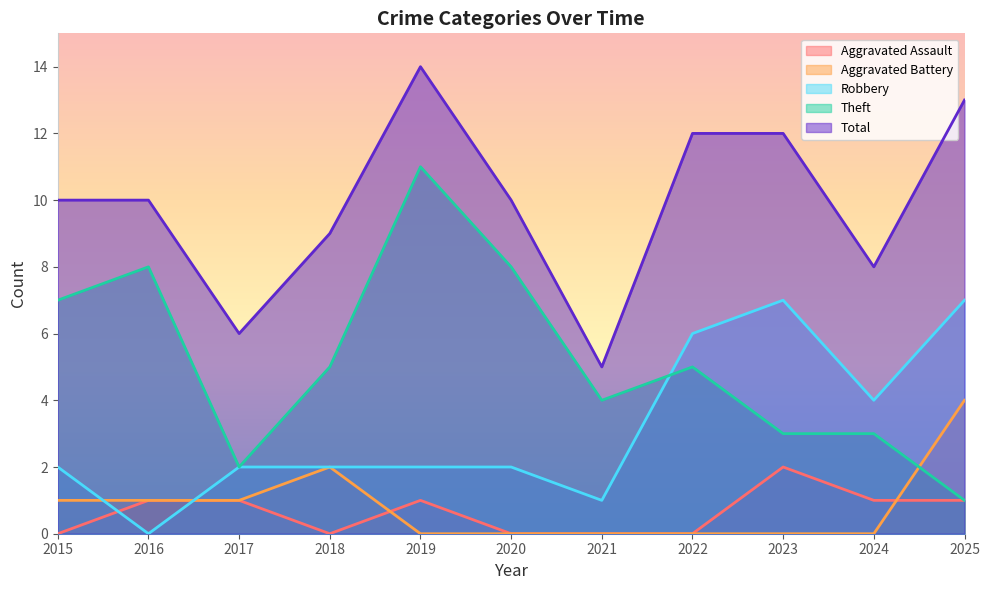

In Aggravated Assault, how many points are higher than both neighbors (excluding endpoints)?

2